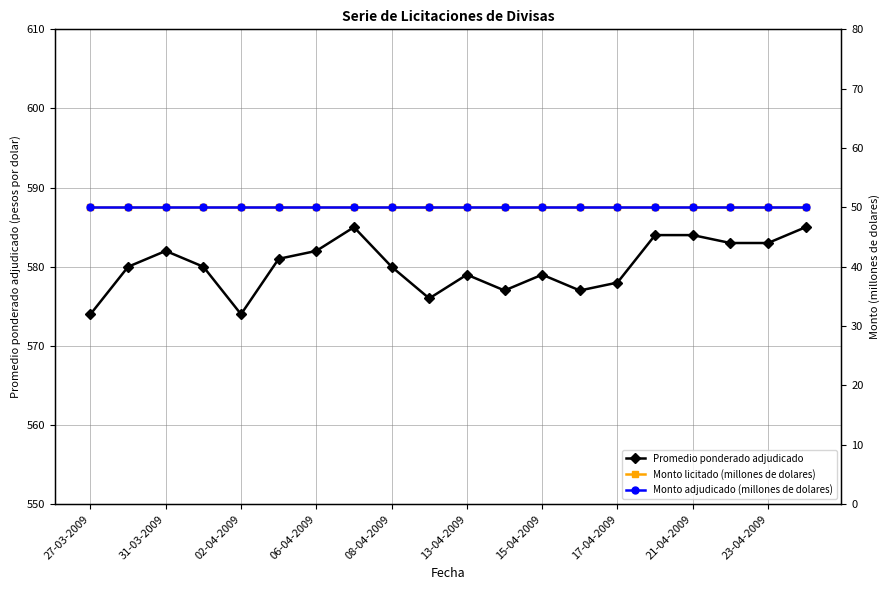

True or false: Promedio ponderado adjudicado has a value of 582 at 06-04-2009.

True